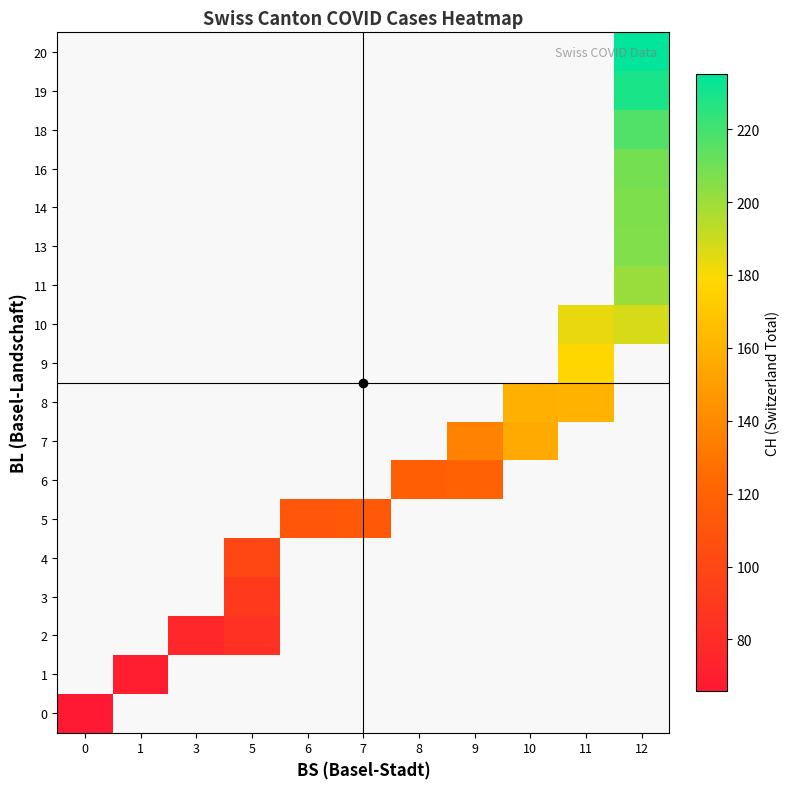

Is the value of 4 at 5 greater than the value of 14 at 9?

No